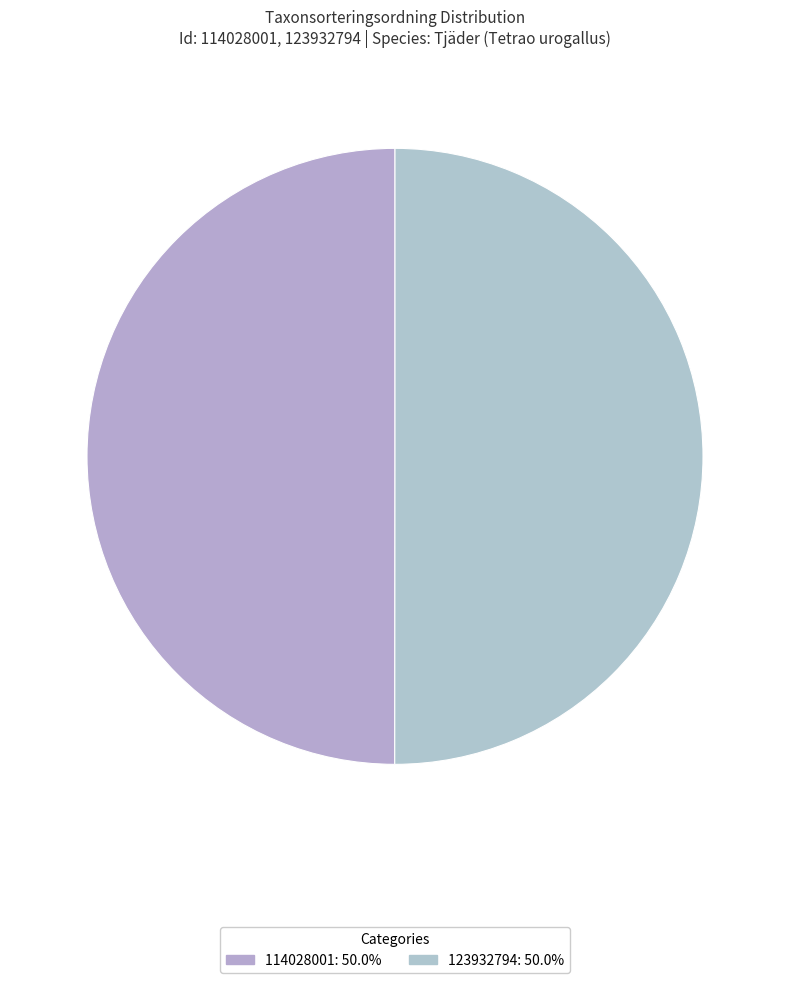

Rank the categories by value from lowest to highest.

114028001, 123932794